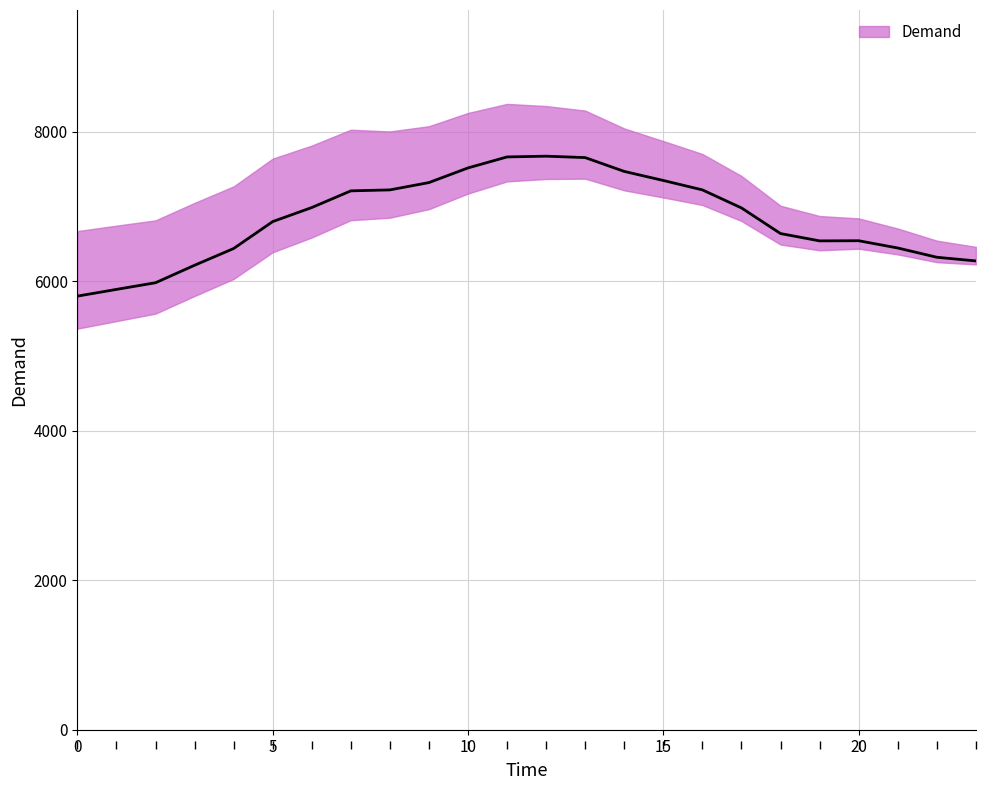

Rank the categories by value from lowest to highest.

0, 1, 2, 3, 23, 22, 4, 21, 19, 20, 18, 5, 17, 6, 7, 8, 16, 9, 15, 14, 10, 13, 11, 12